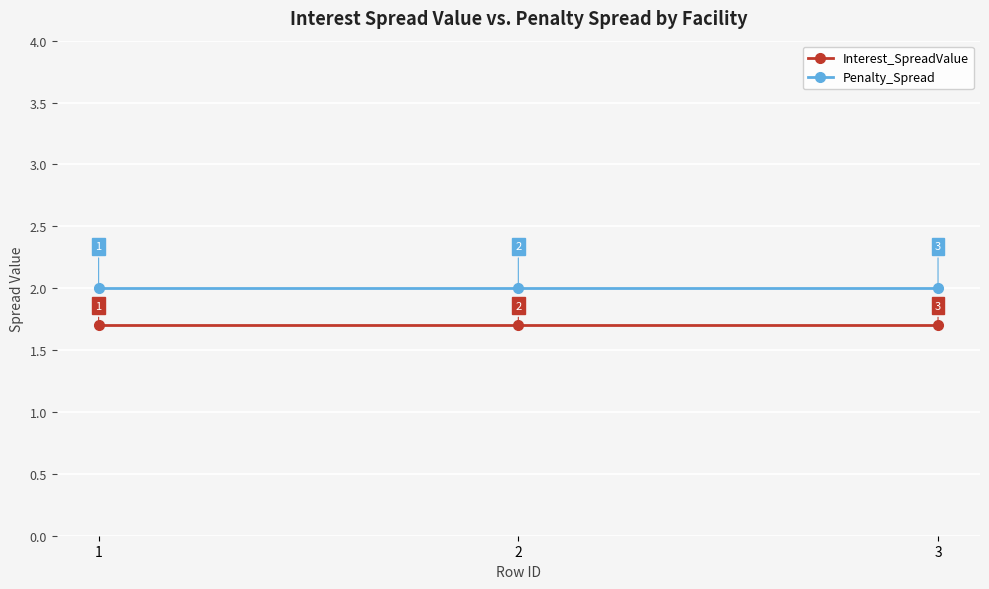

Is it true that Penalty_Spread equals 3.6 at 3?

False